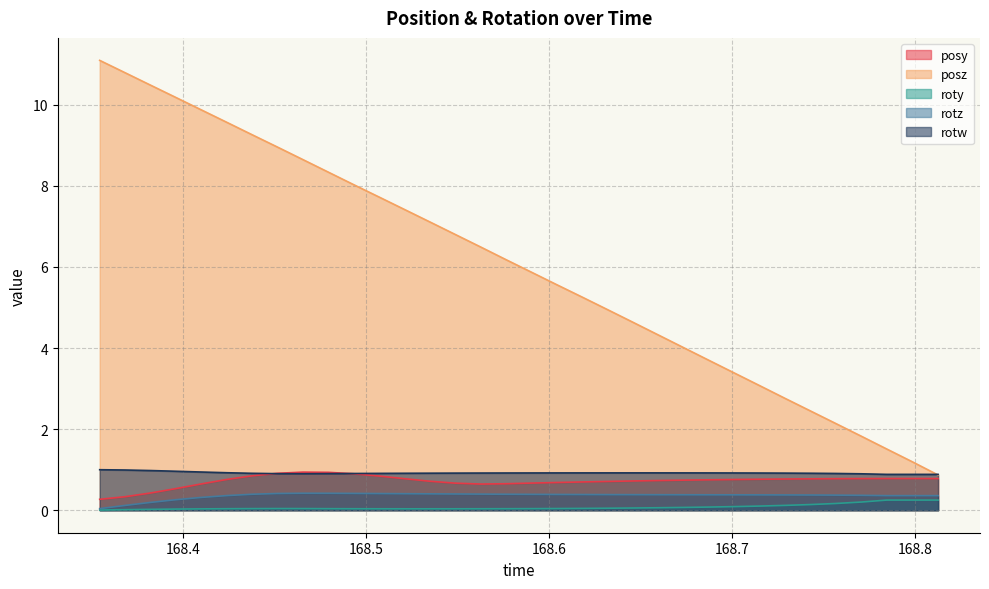

True or false: roty and posy intersect in this chart.

False